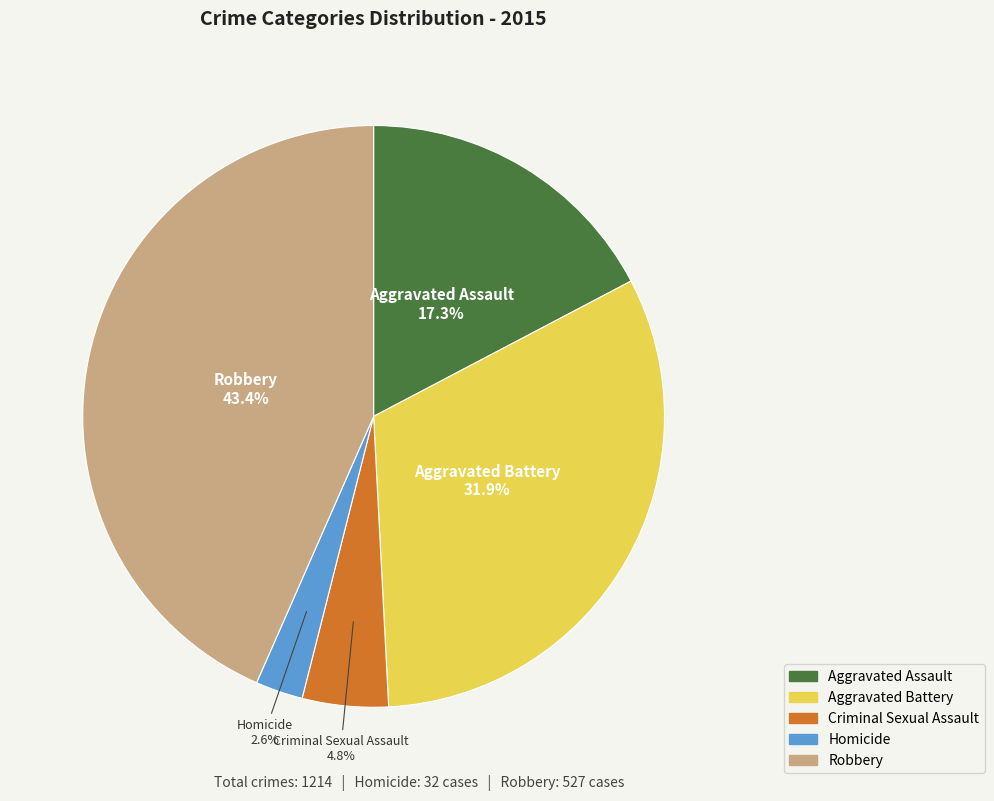

Which has a higher value, Homicide or Aggravated Battery?

Aggravated Battery